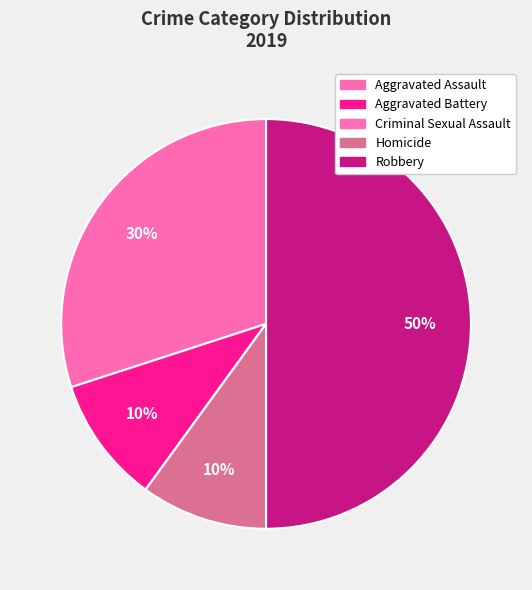

Count the number of slices in the pie.

5